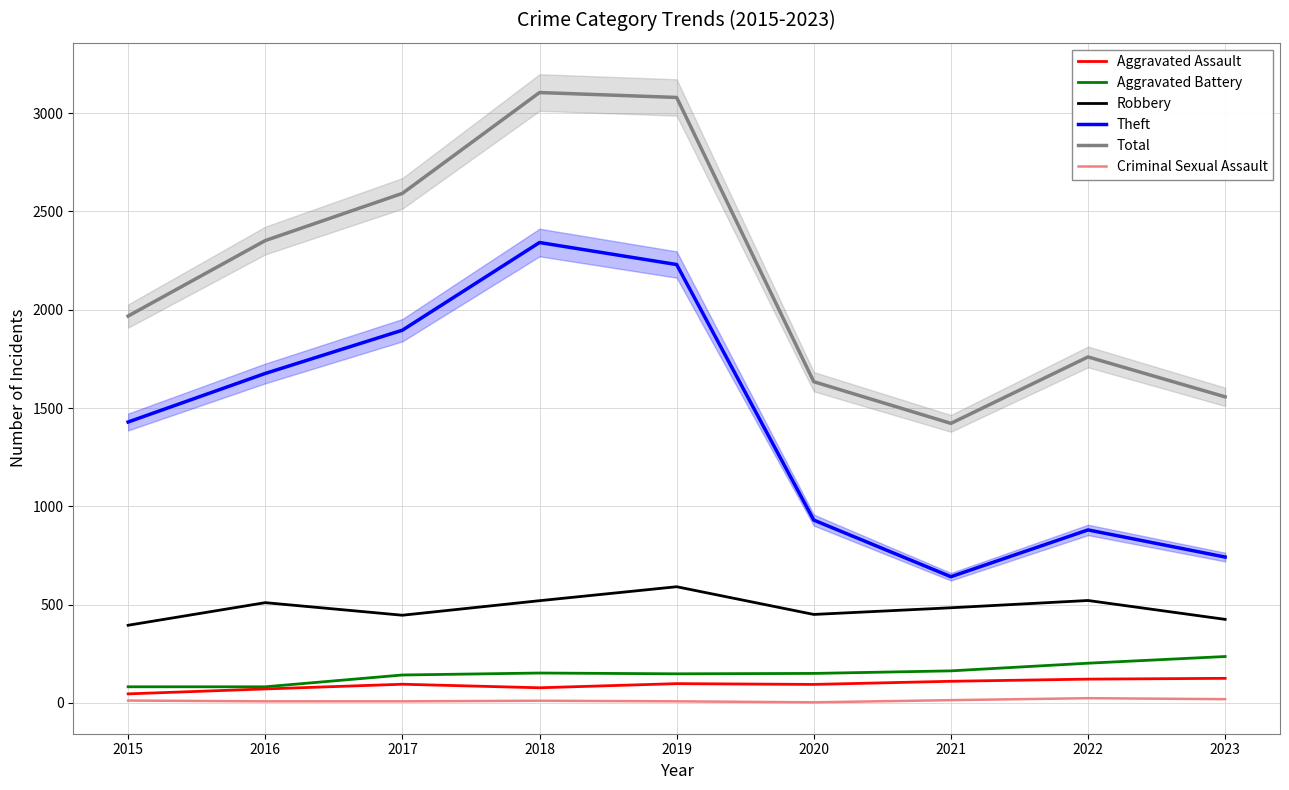

True or false: Total and Robbery cross at least once.

False